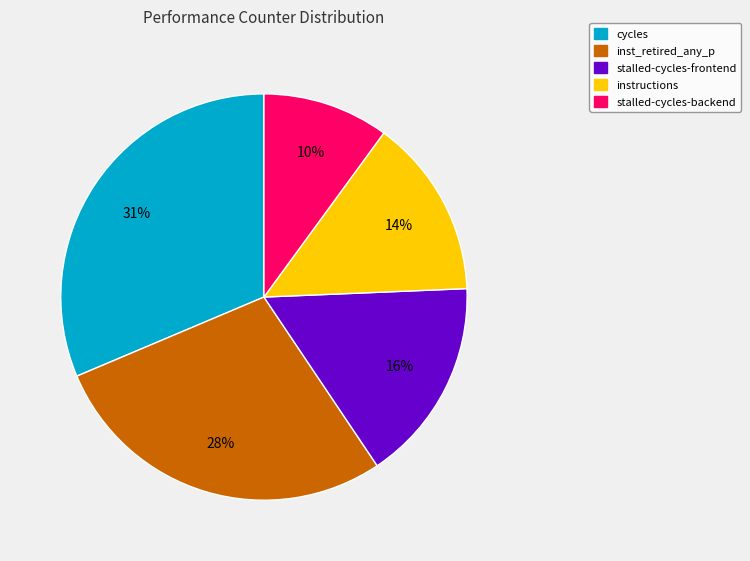

How many slices are in this pie chart?

5